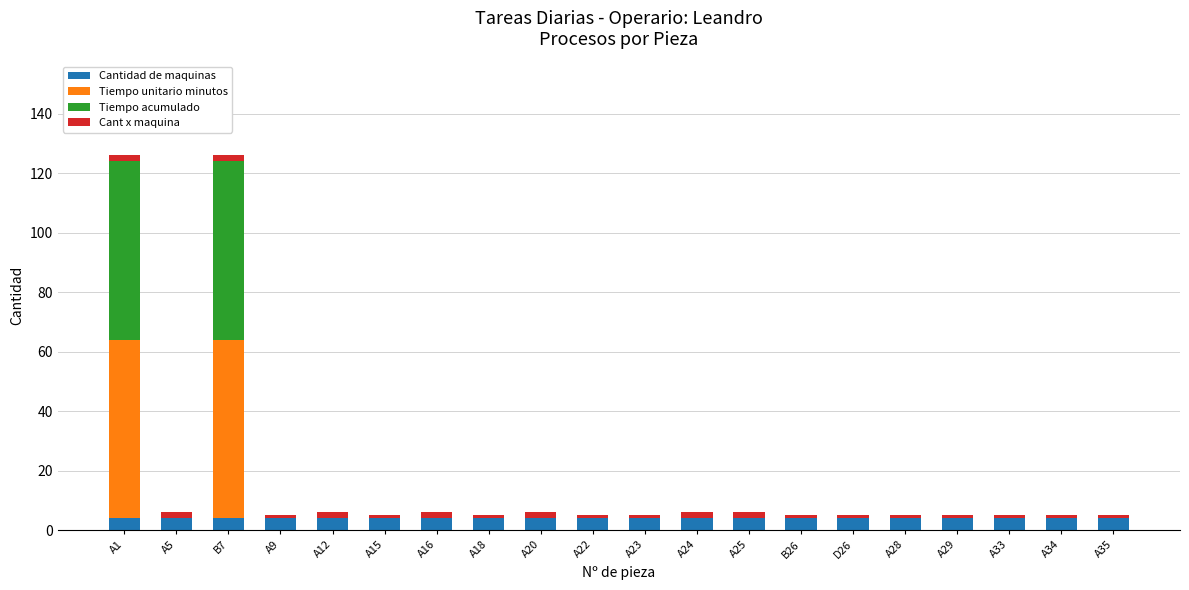

Does the chart contain stacked bars?

Yes